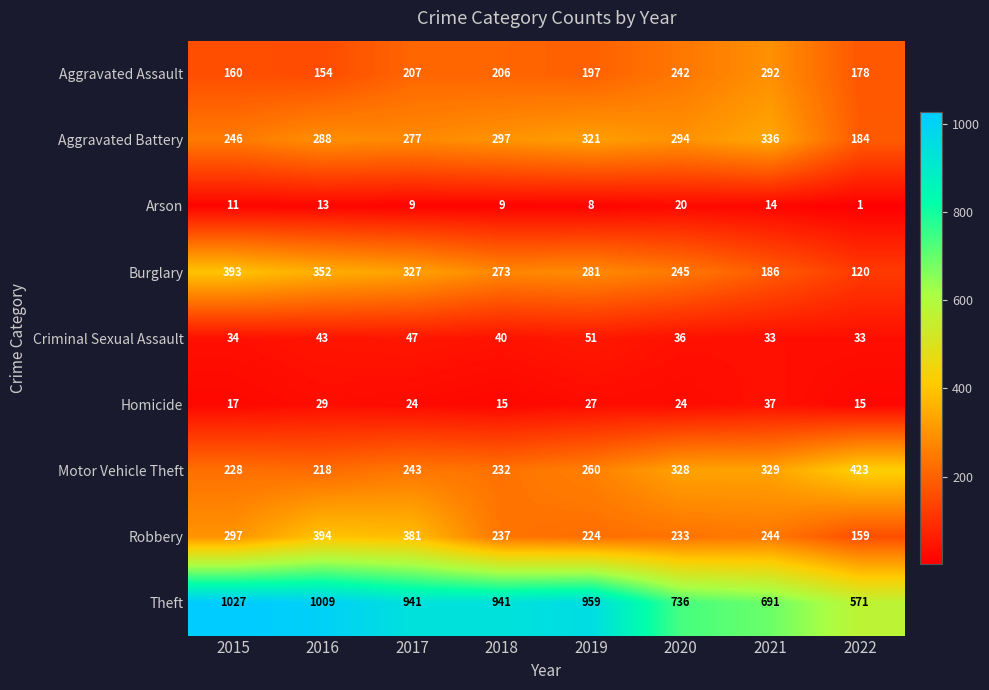

Which series has the widest spread of values?

Theft